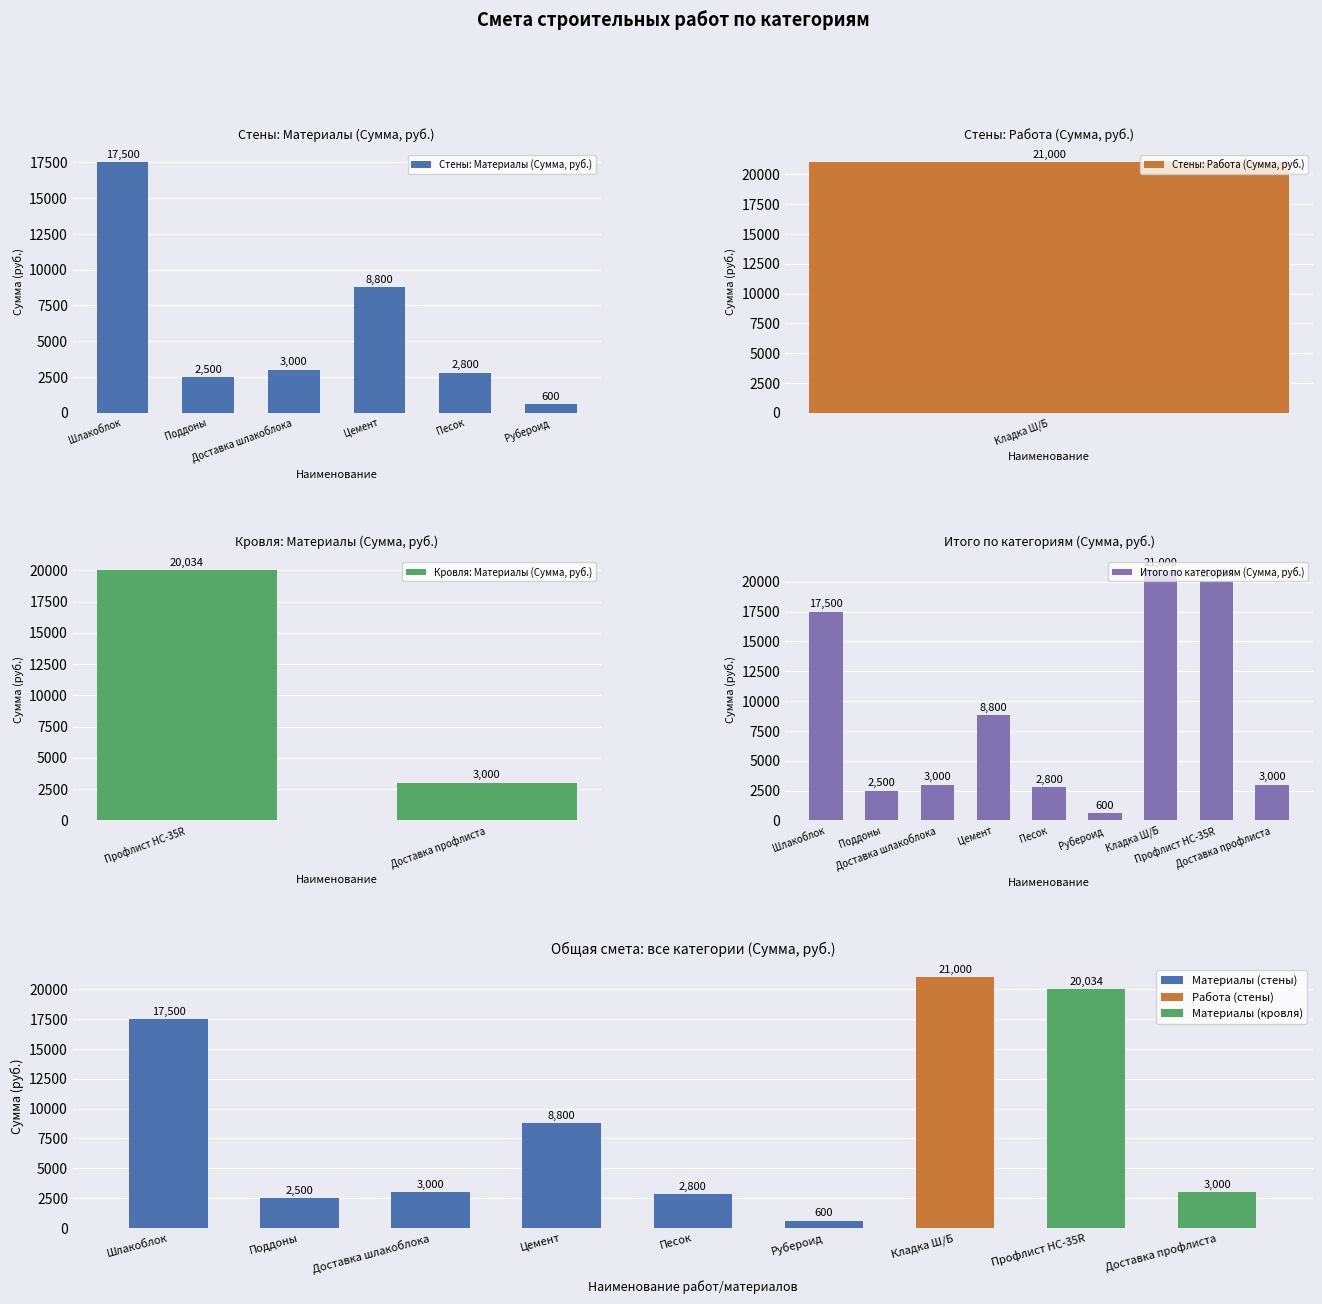

The chart shows a value of 2800 at Песок. True or false?

True